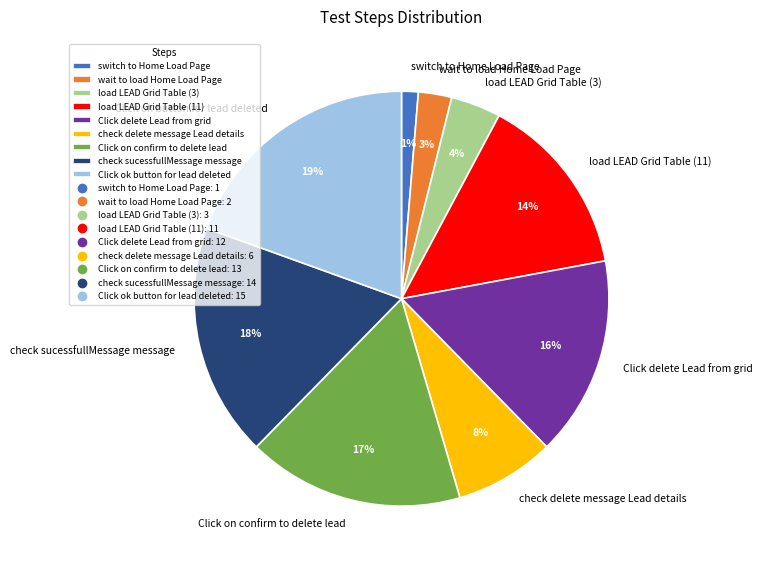

Rank the categories by value from highest to lowest.

Click ok button for lead deleted, check sucessfullMessage message, Click on confirm to delete lead, Click delete Lead from grid, load LEAD Grid Table (11), check delete message Lead details, load LEAD Grid Table (3), wait to load Home Load Page, switch to Home Load Page